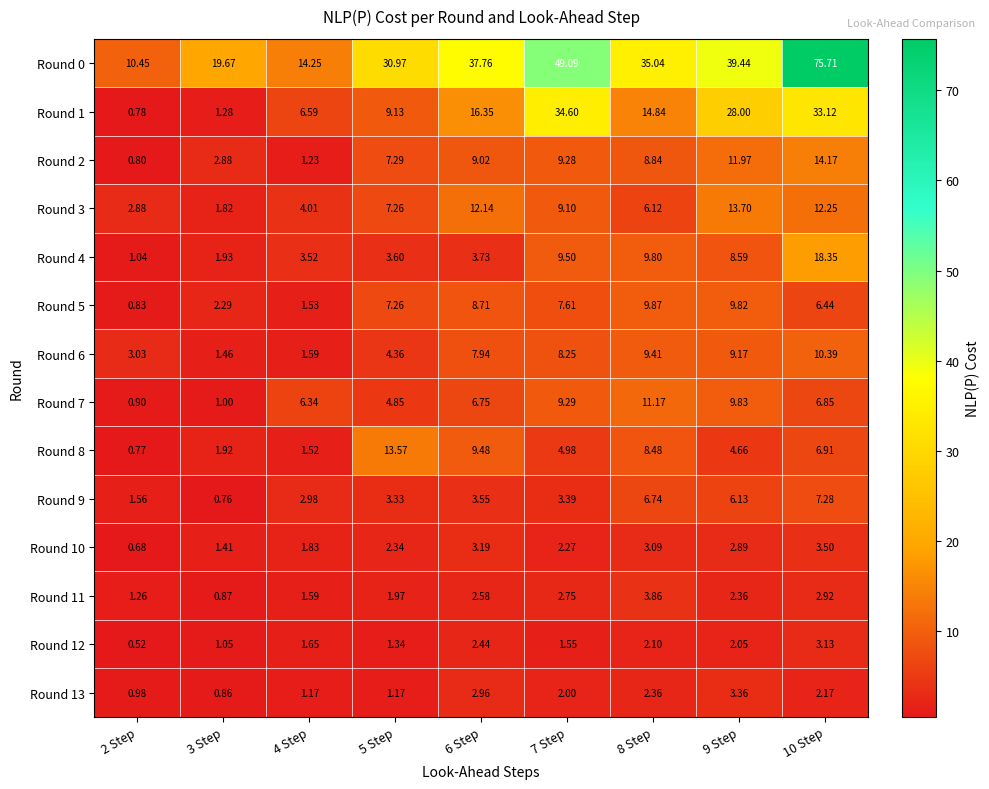

Is the value of Round 7 at 2 Step greater than the value of Round 3 at 6 Step?

No